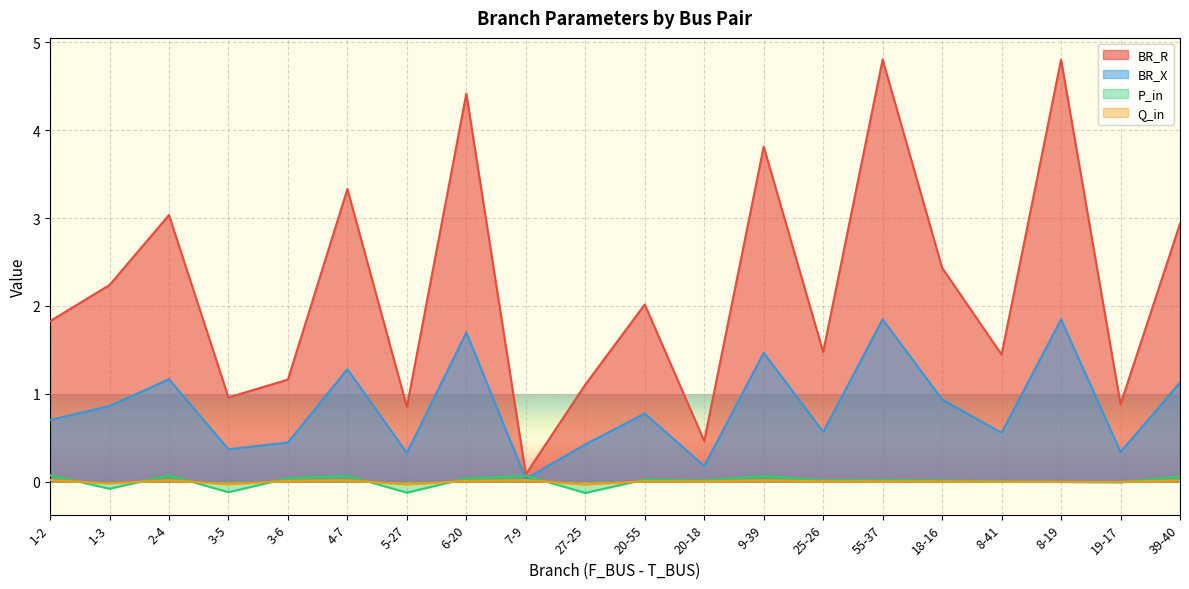

How many interior local valleys does the BR_R series have?

7